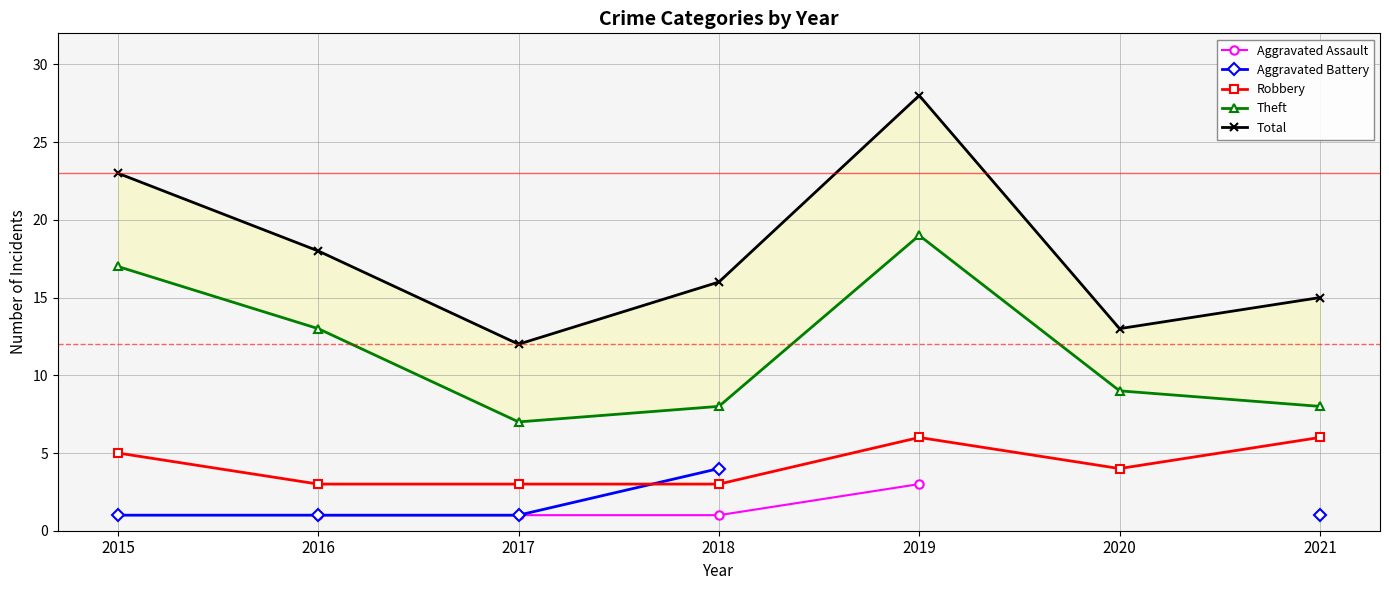

Which category has the highest value in the Total series?

2019